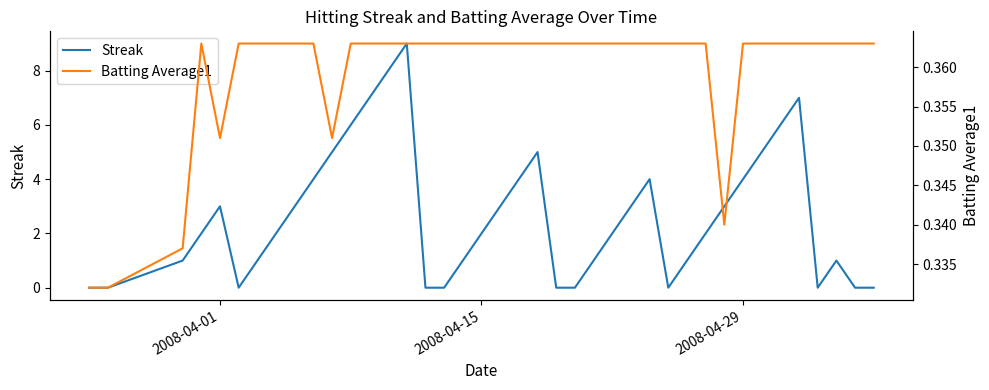

Is it true that Batting Average1 equals 0.1 at 2008-04-01?

False